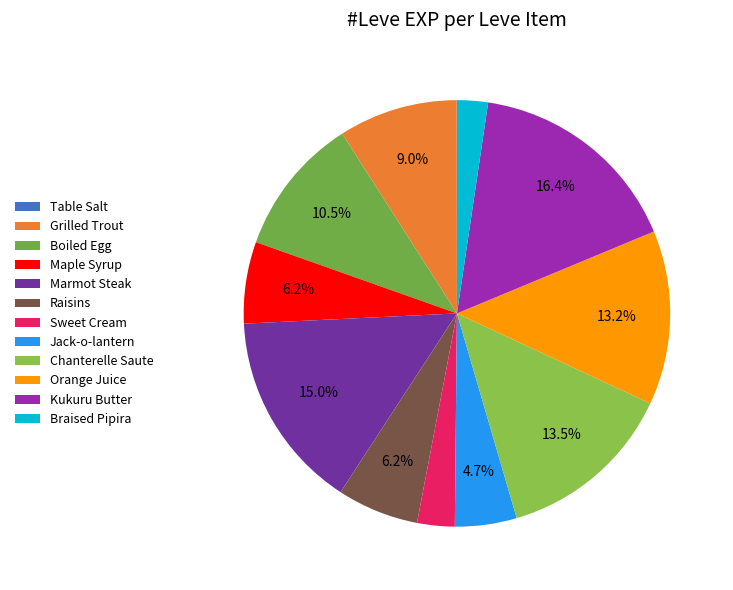

What is the ratio of the value at Marmot Steak to the value at Maple Syrup?

2.4